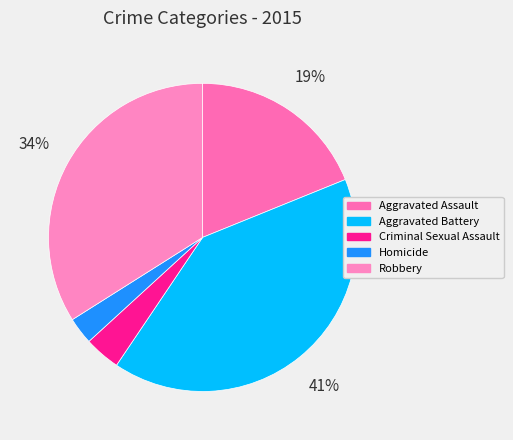

What percentage is NOT represented by Aggravated Battery?

59.4%